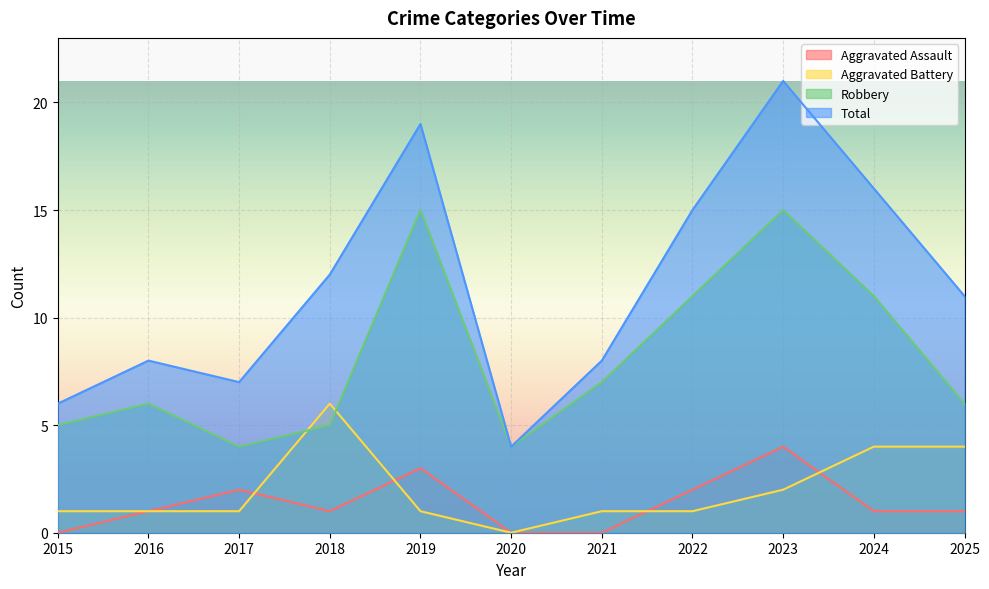

True or false: Robbery has more than 2 points higher than both neighbors.

True